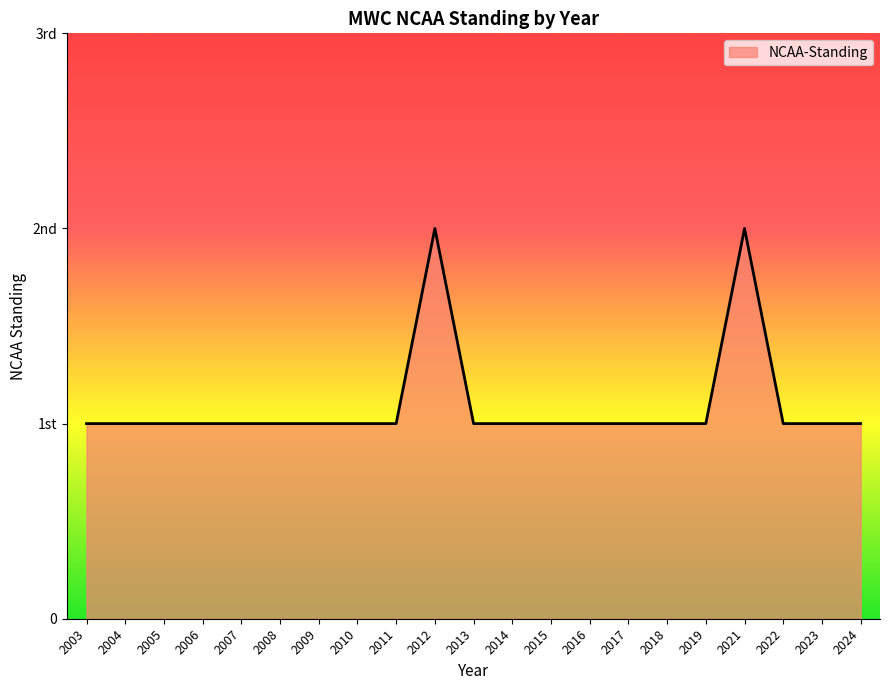

At which category does the data reach its first local peak?

2012